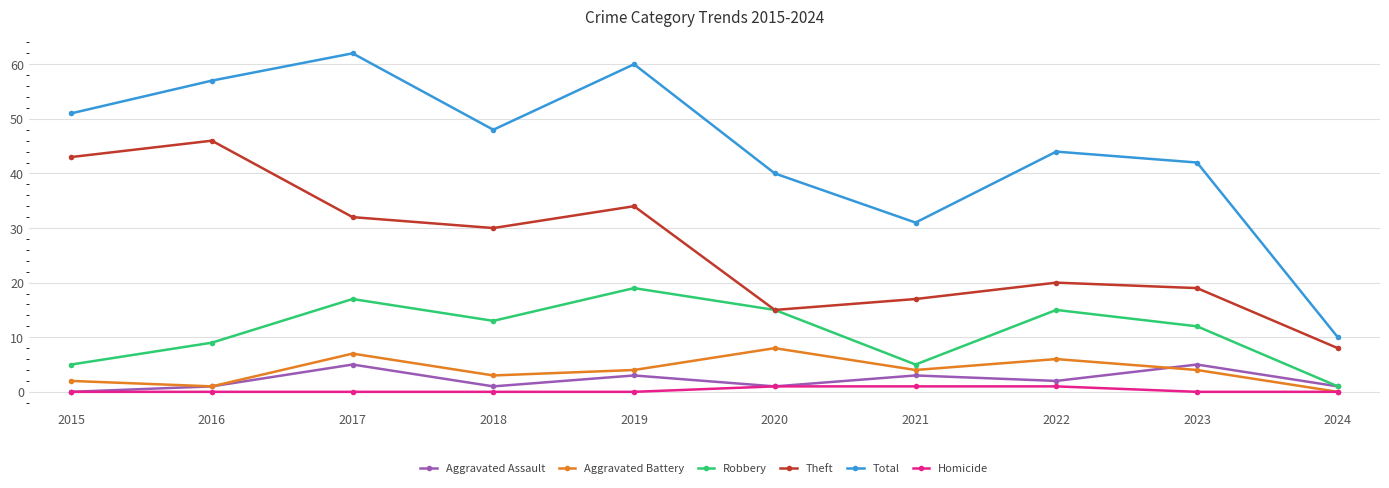

At how many categories does at least one series exceed 18?

9